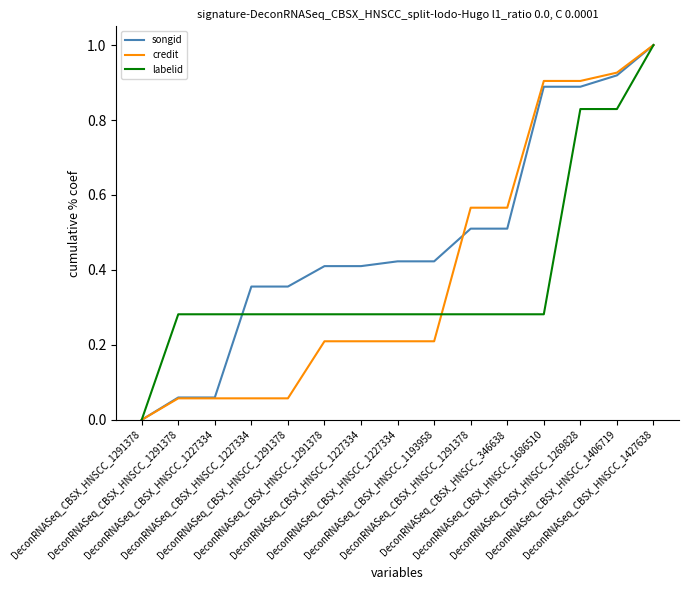

What are all the series names shown in the legend?

songid, credit, labelid